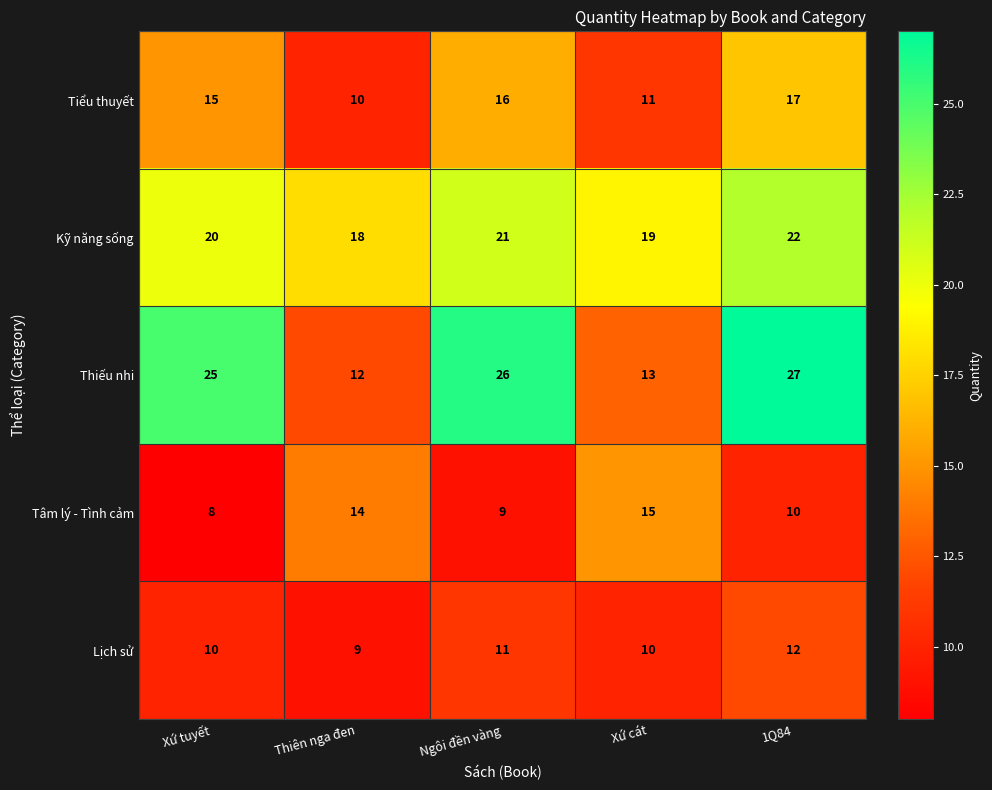

What is the approximate value of Tiểu thuyết at 1Q84?

17